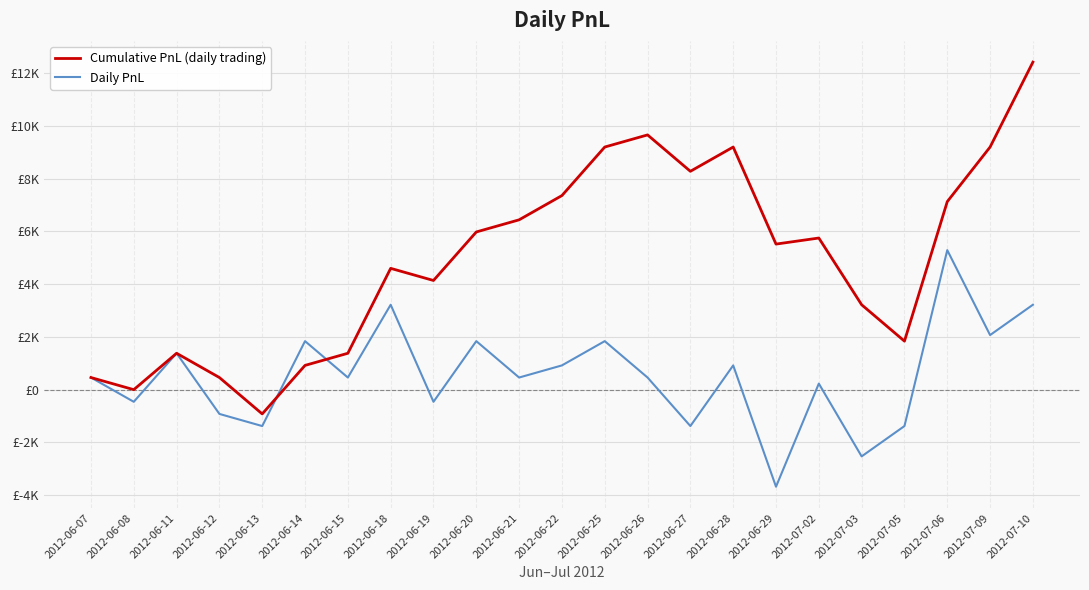

Which series has the largest total across all categories?

Cumulative PnL (daily trading)